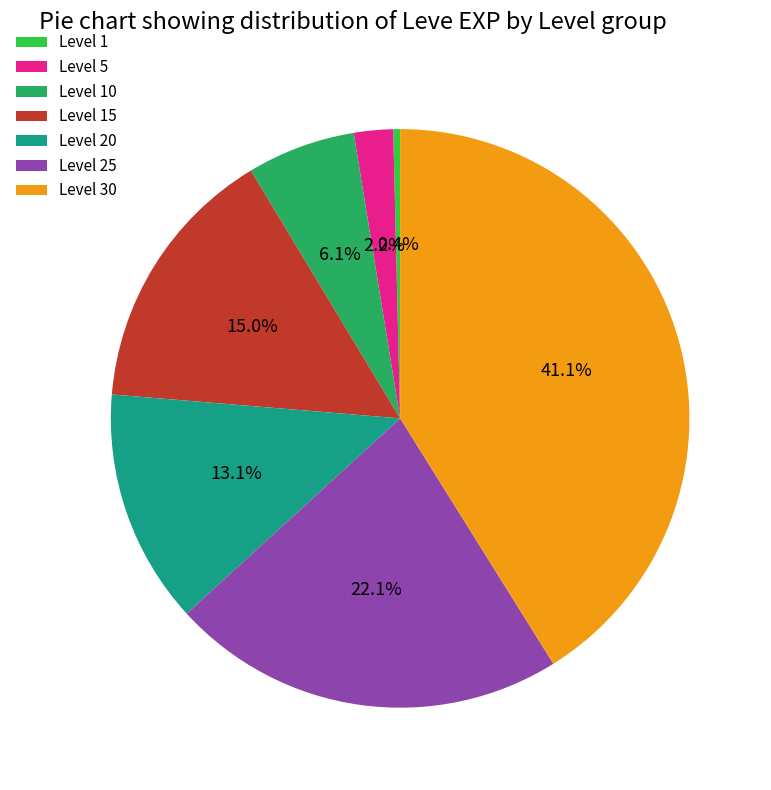

To the nearest percent, what is the combined percentage of Level 5 and Level 15?

17%